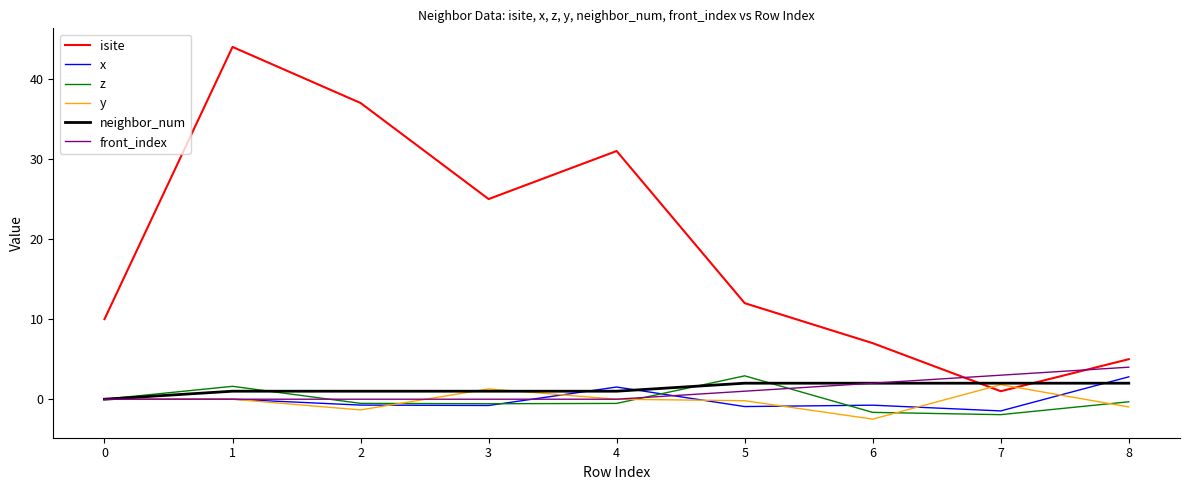

True or false: y has a value of 1.3 at 3.

True